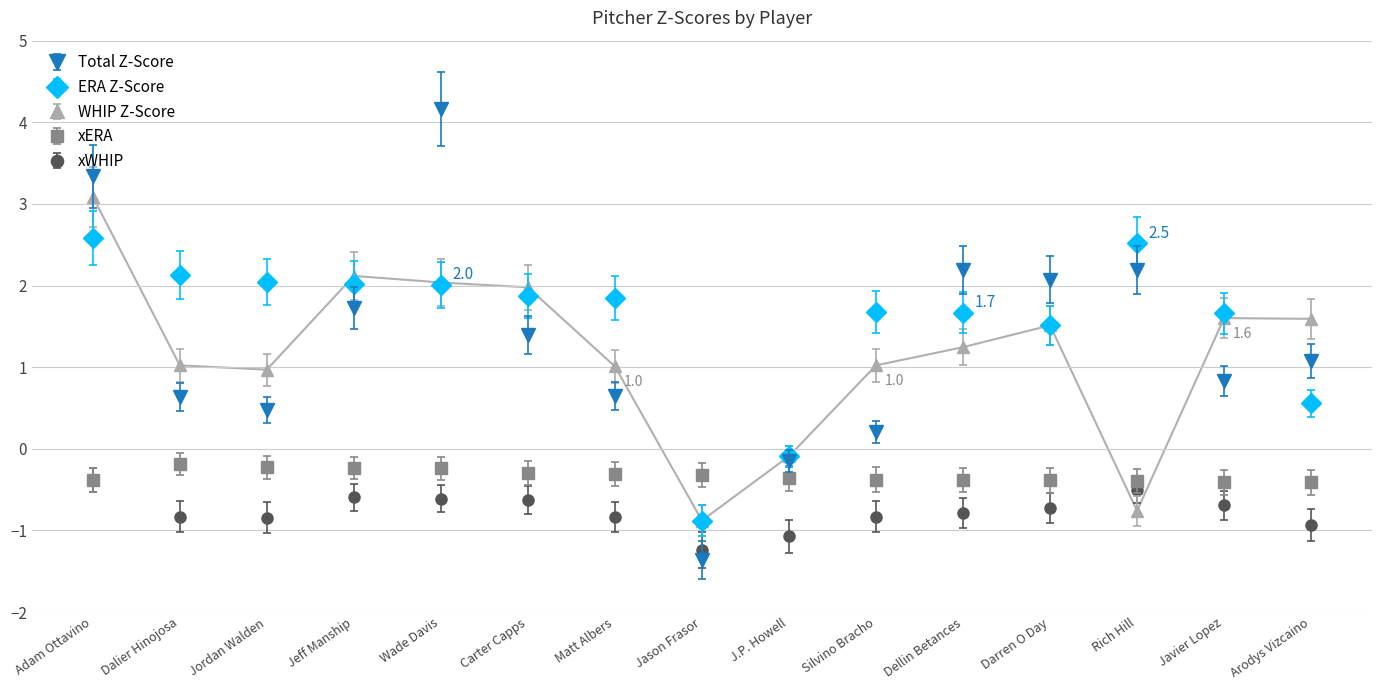

True or false: Total Z-Score has a value of 1.3 at Javier Lopez.

False